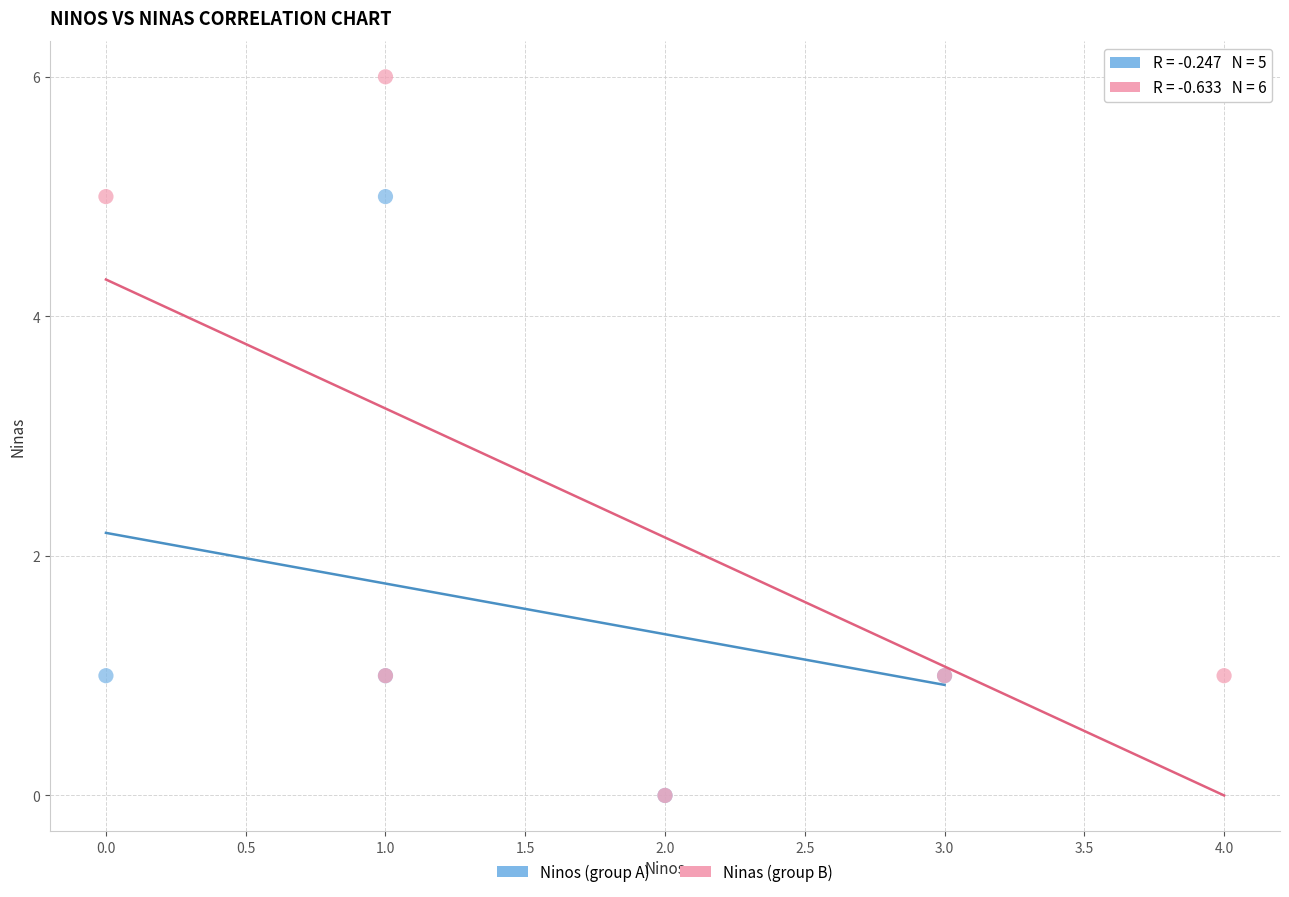

What are all the series names shown in the legend?

Ninos (group A), Ninas (group B)